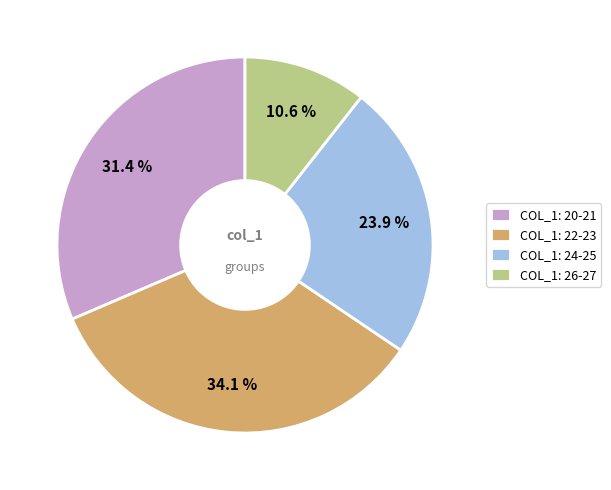

Which has a higher value, COL_1: 24-25 or COL_1: 20-21?

COL_1: 20-21